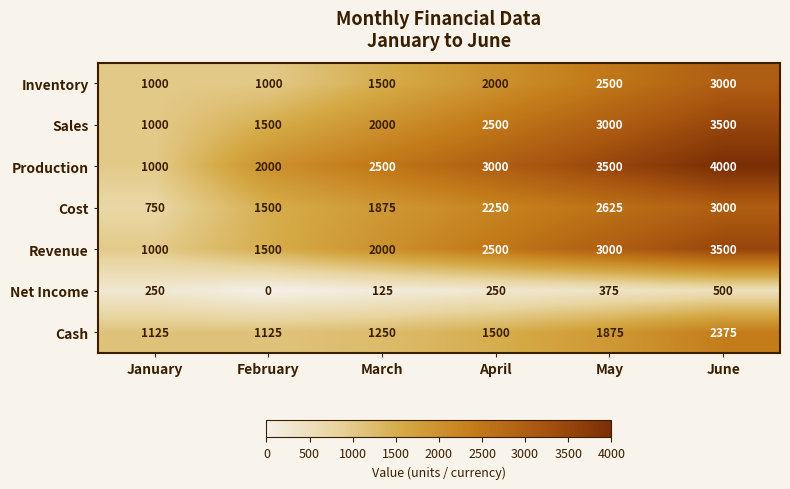

What is the sum of all Cash values?

9250